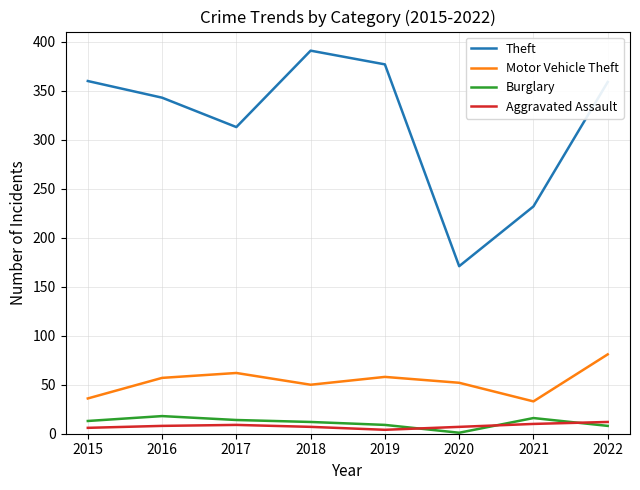

At which category does Theft reach its first local peak?

2018